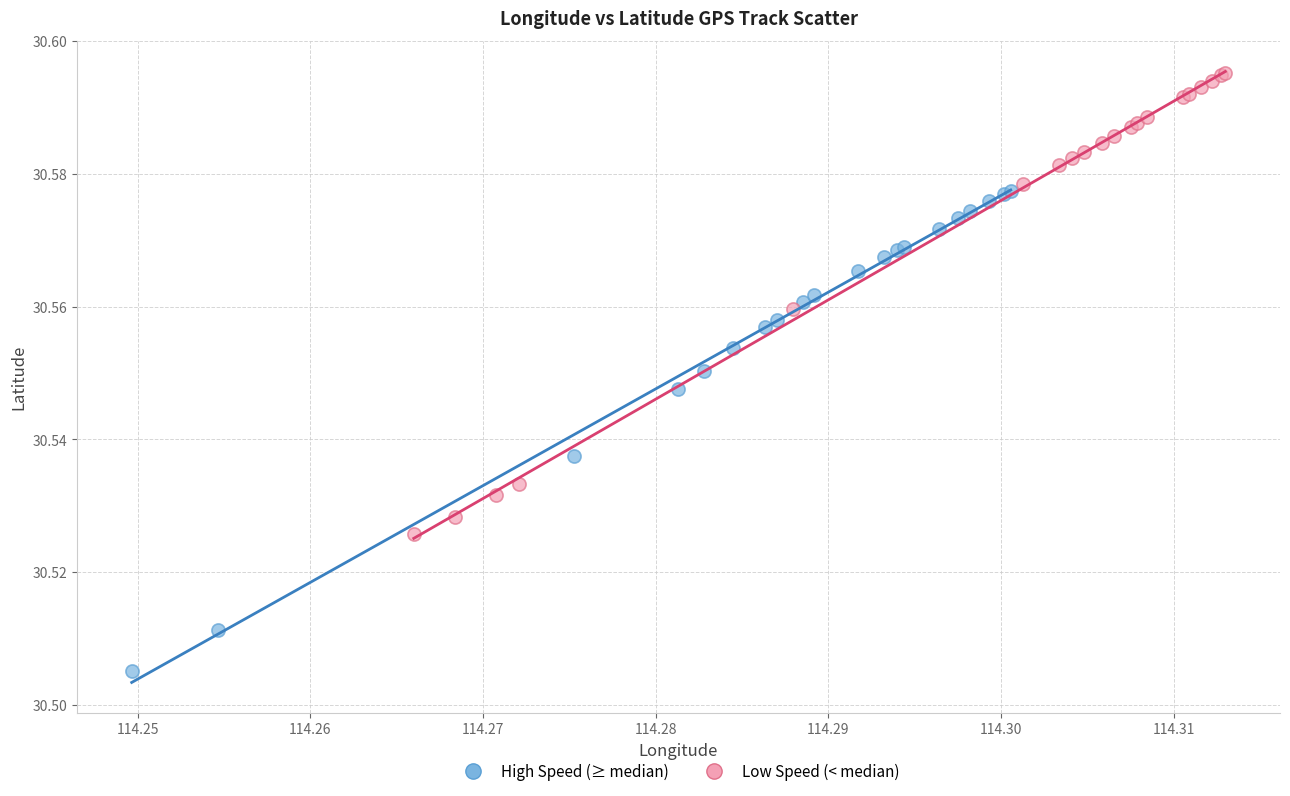

Which series has the widest spread of Y values?

High Speed (≥ median)